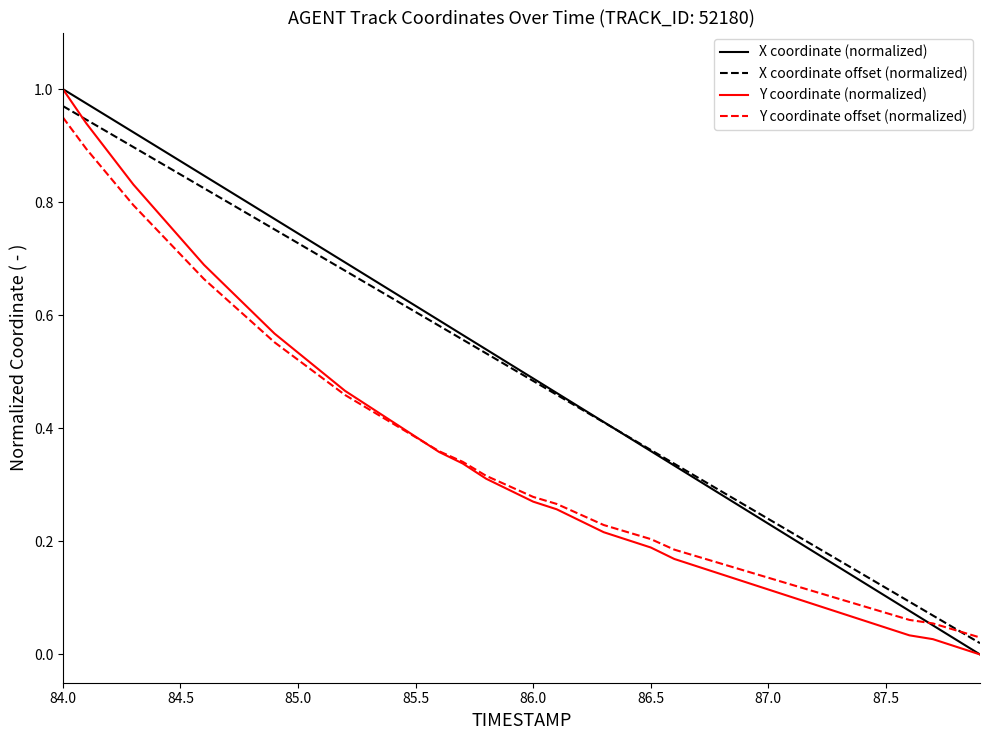

What are all the series names shown in the legend?

X coordinate (normalized), X coordinate offset (normalized), Y coordinate (normalized), Y coordinate offset (normalized)